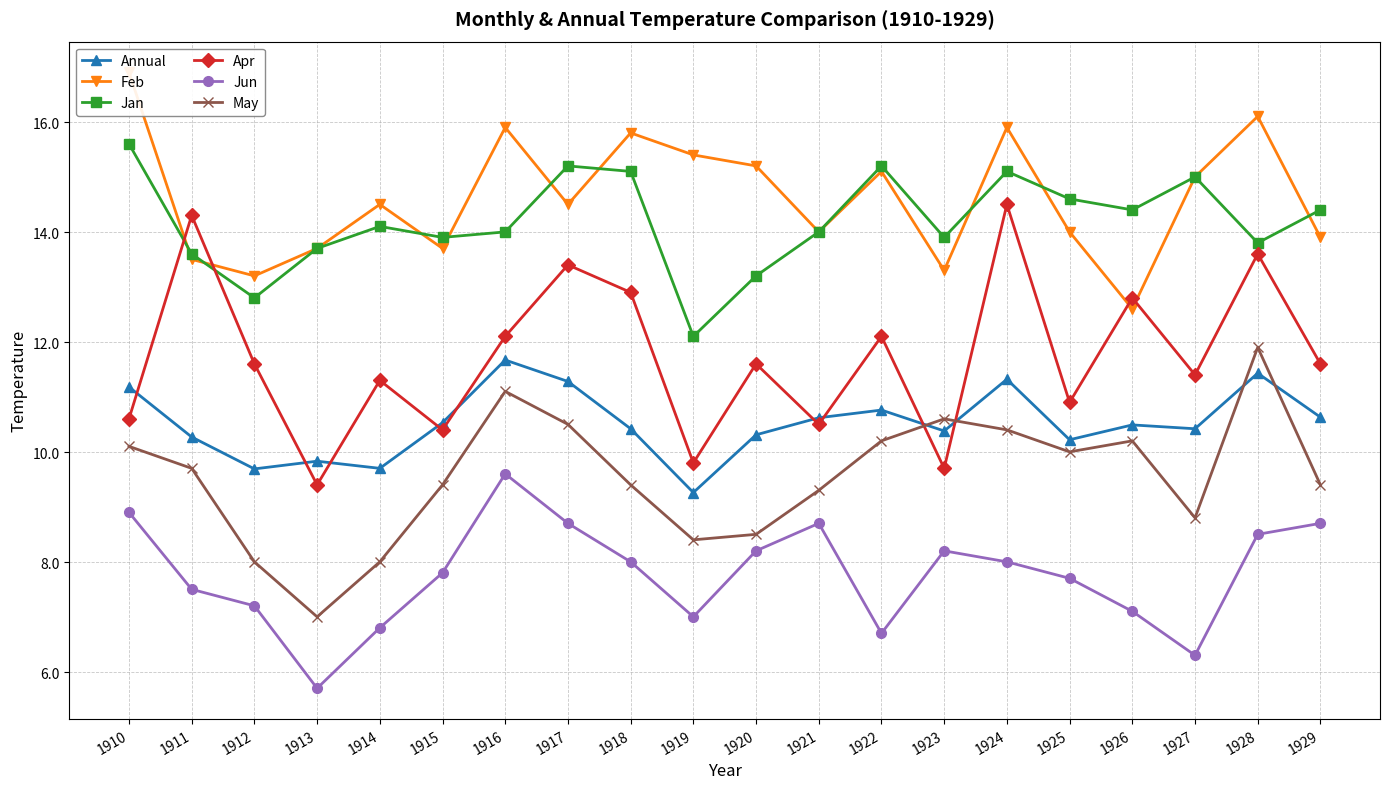

Which series has the largest total across all categories?

Feb